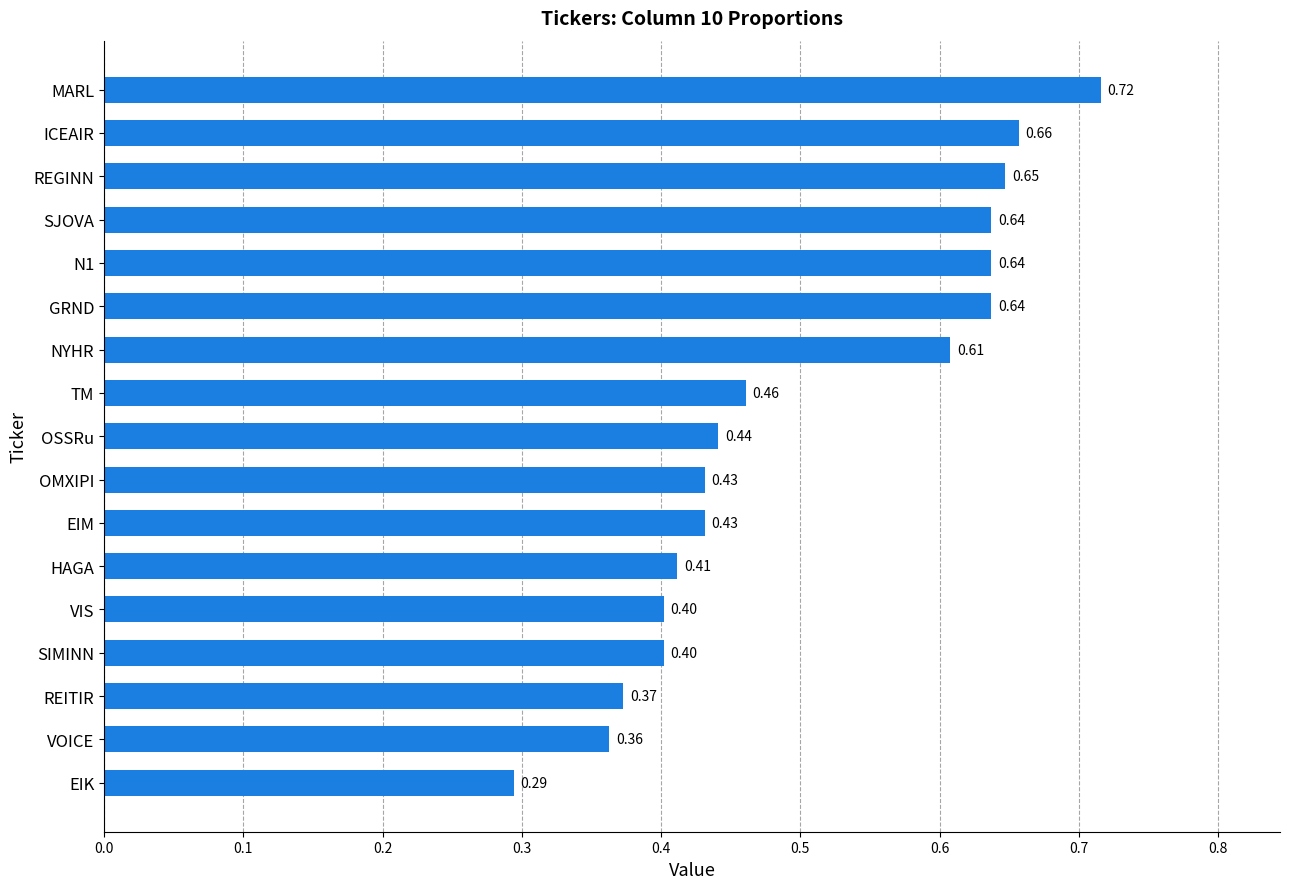

What is the difference between the maximum and minimum values?

0.4